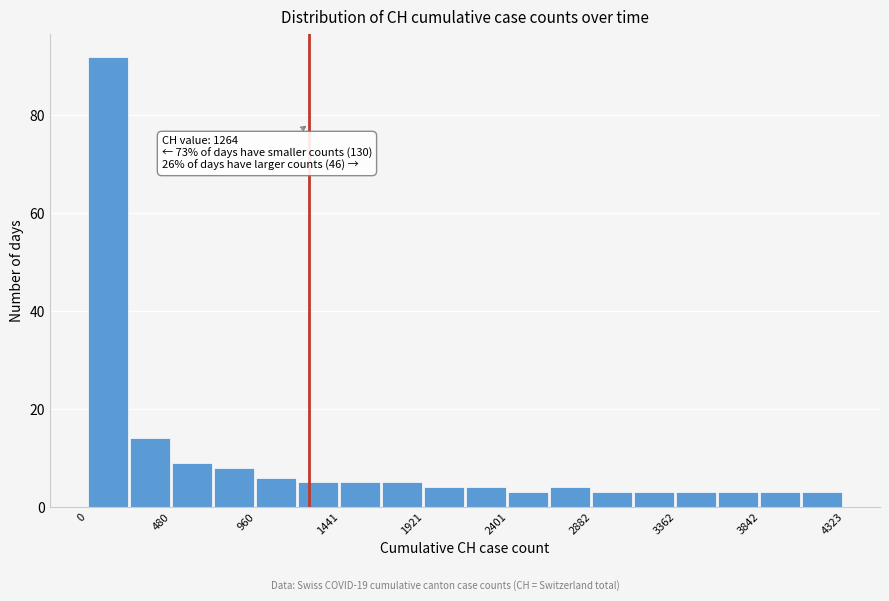

Over which range of the x-axis is the bar tallest?

0 to 250